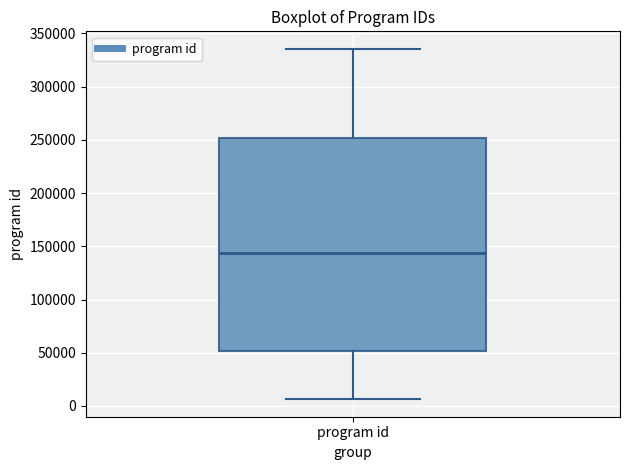

Transcribe this box plot: give where the median line is, the range the box spans, and where the two whiskers end, as read against the y-axis. The values are not printed on the chart, so give them approximately, as read against the axis.

median 145000, box 50000 to 250000, whiskers 5000 to 335000